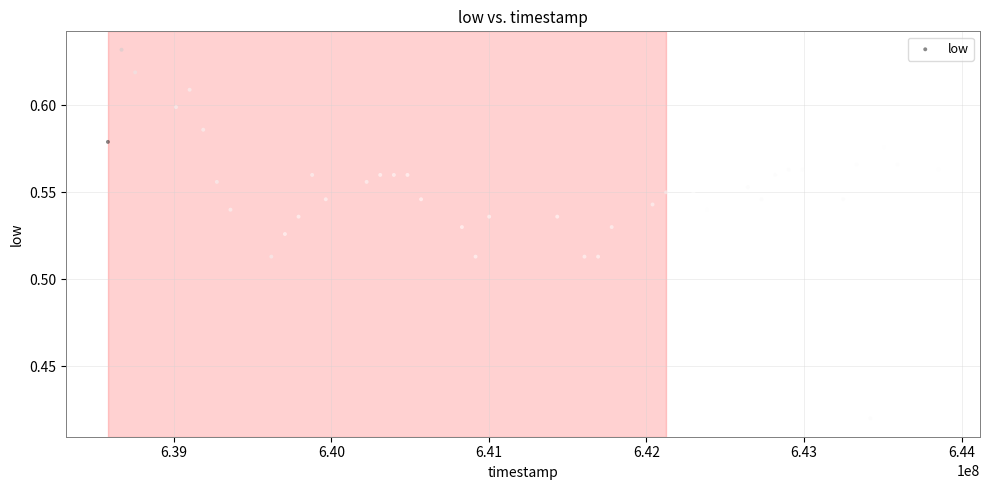

What is the range of X values (max minus min)?

5270400.0